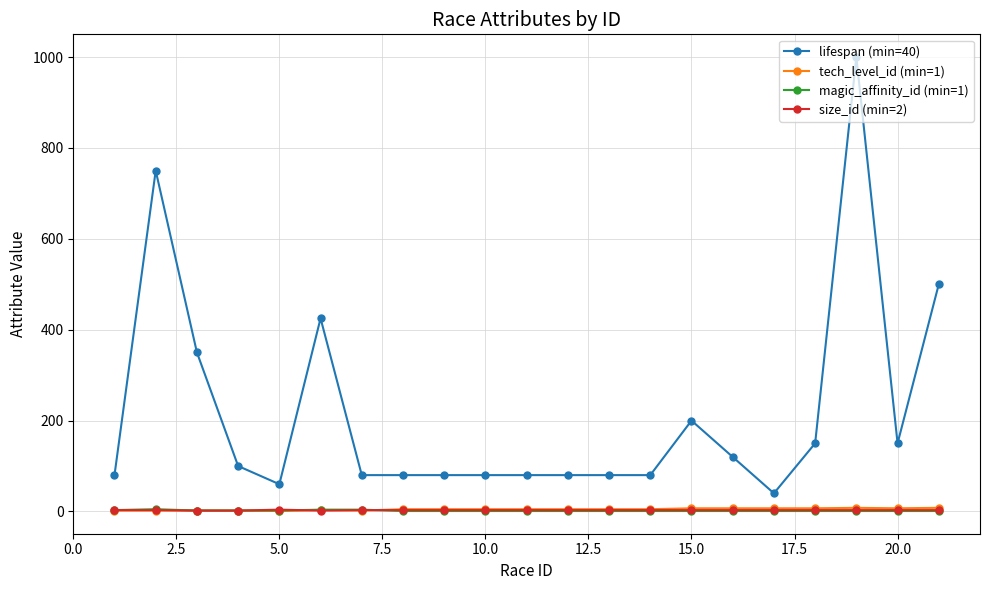

True or false: magic_affinity_id (min=1) has more than 0 points higher than both neighbors.

True